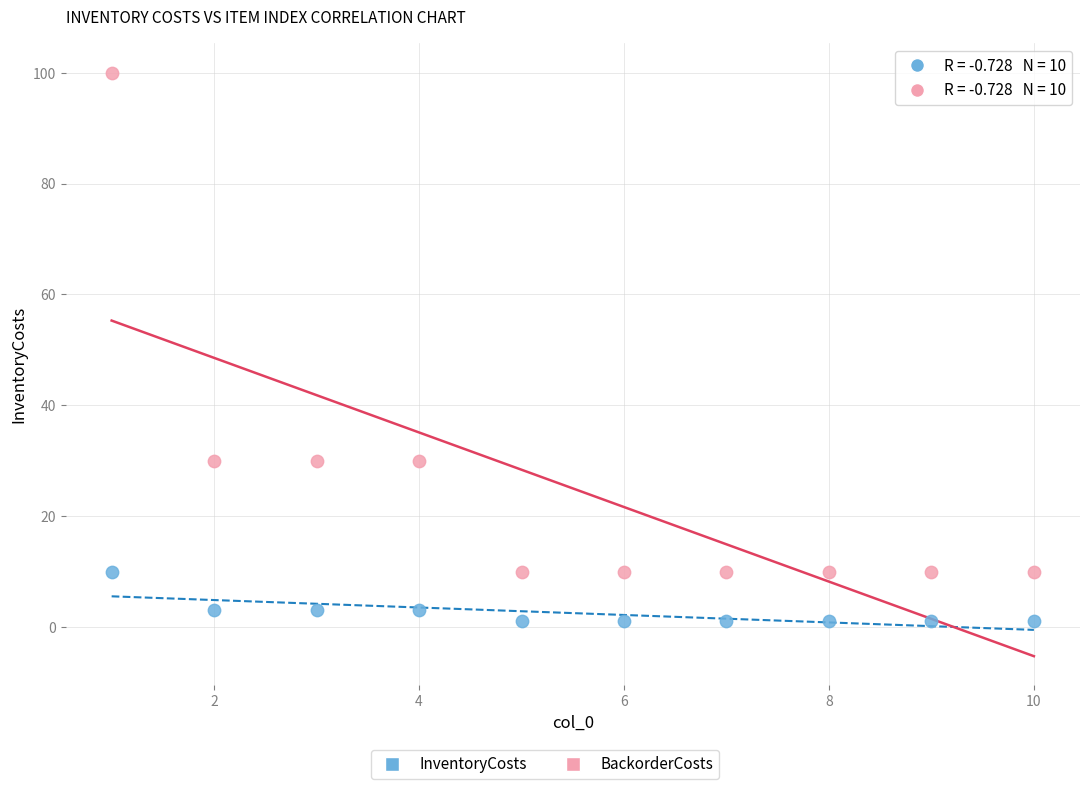

Which series contains the highest Y value?

BackorderCosts